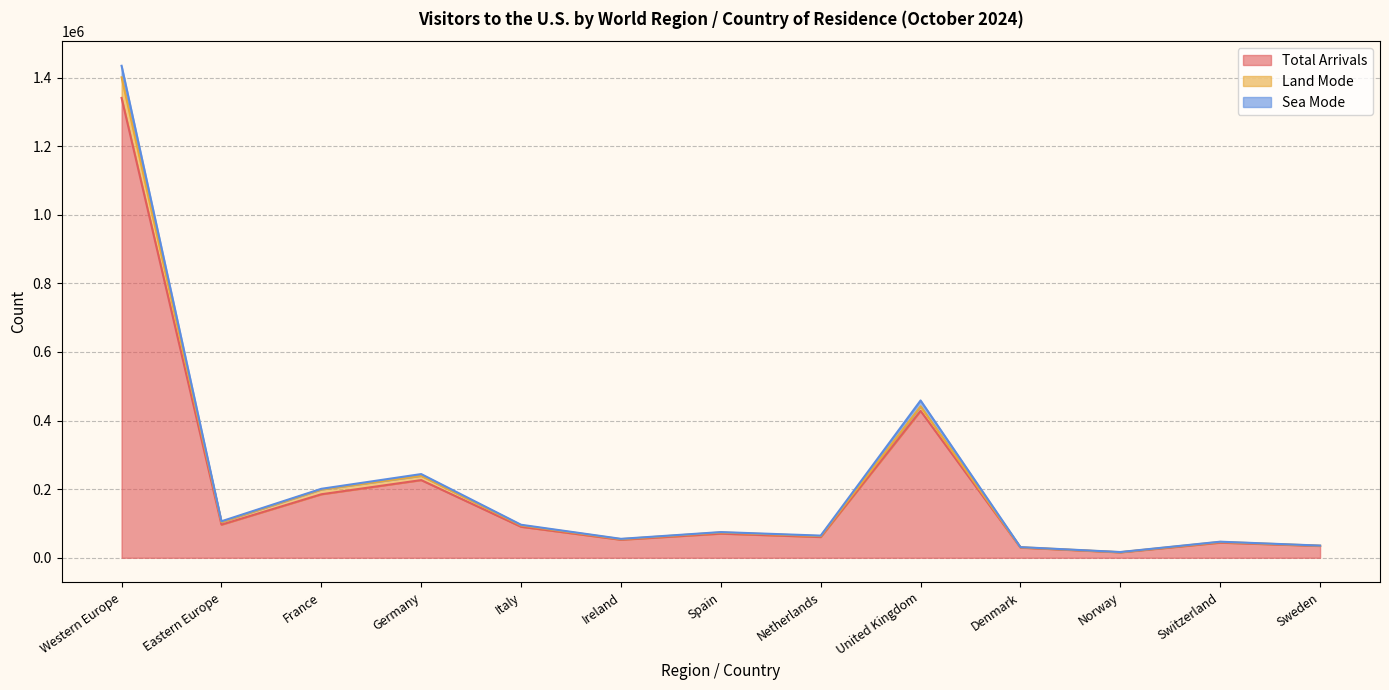

The value of Total Arrivals at Eastern Europe is 96543. True or false?

True